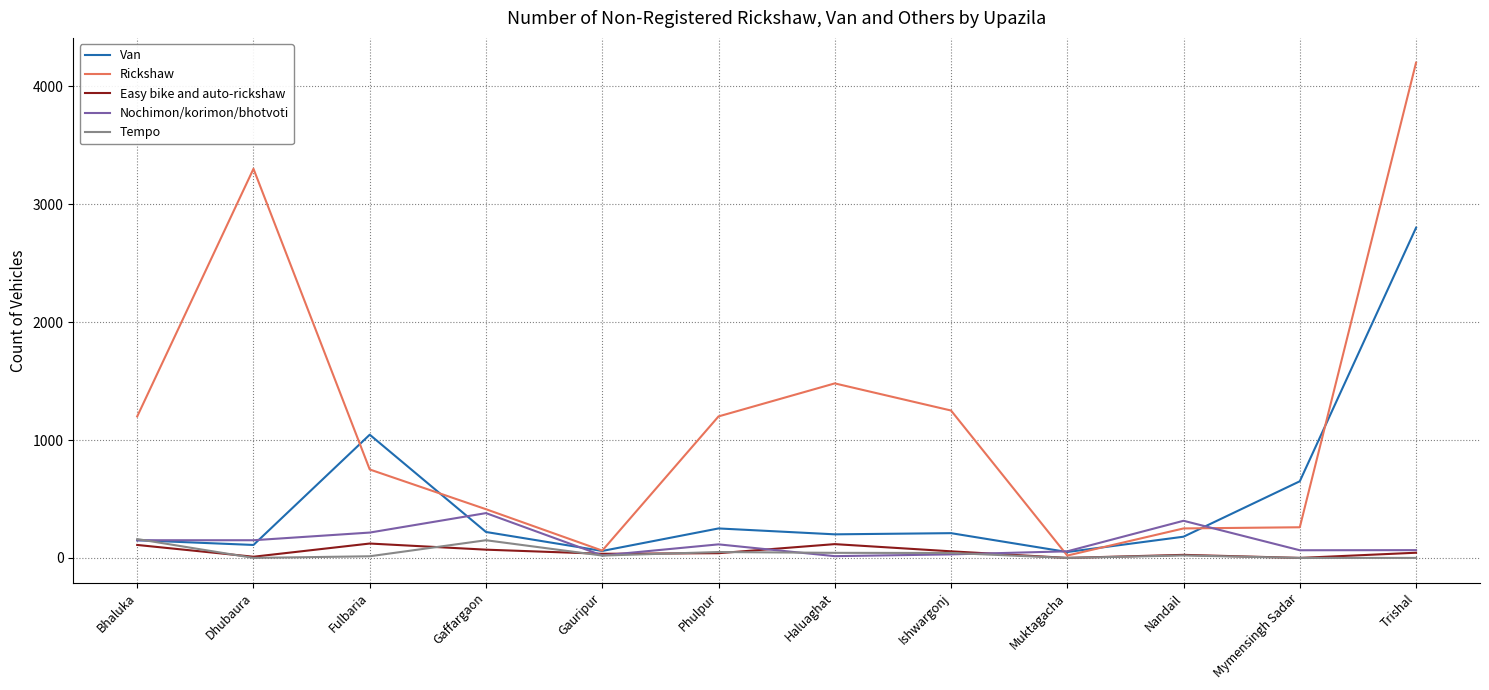

True or false: Rickshaw has more than 1 points higher than both neighbors.

True